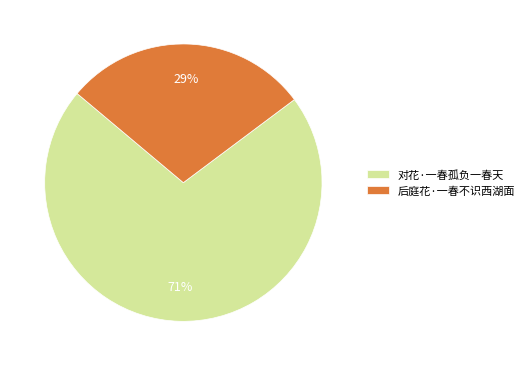

Between 对花·一春孤负一春天 and 后庭花·一春不识西湖面, which is larger?

对花·一春孤负一春天